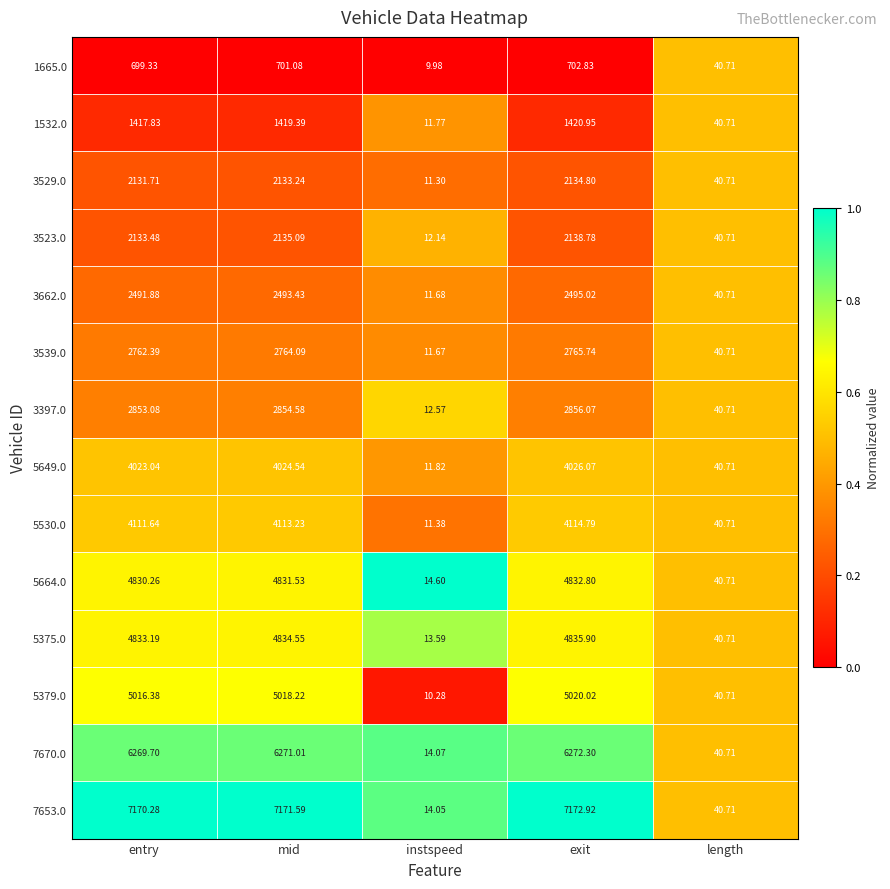

Where does the 3539.0 series first go above 2762?

entry